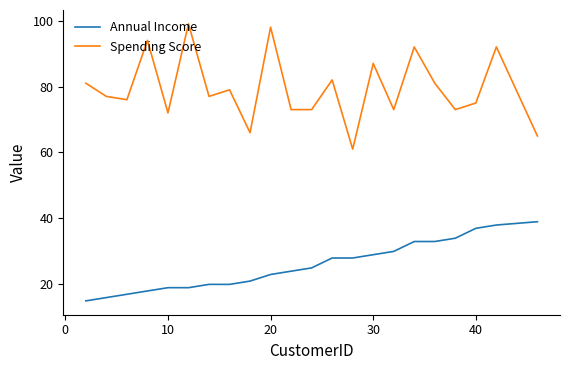

Which series has the largest total across all categories?

Spending Score